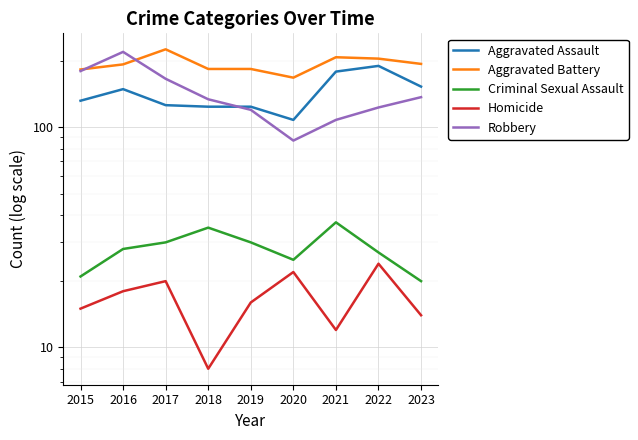

Reading left to right, extract all data points from this chart.

Aggravated Assault: 132	149	126	124	124	108	179	190	153
Aggravated Battery: 183	193	226	184	184	168	208	205	194
Criminal Sexual Assault: 21	28	30	35	30	25	37	27	20
Homicide: 15	18	20	8	16	22	12	24	14
Robbery: 180	220	166	134	120	87	108	123	137